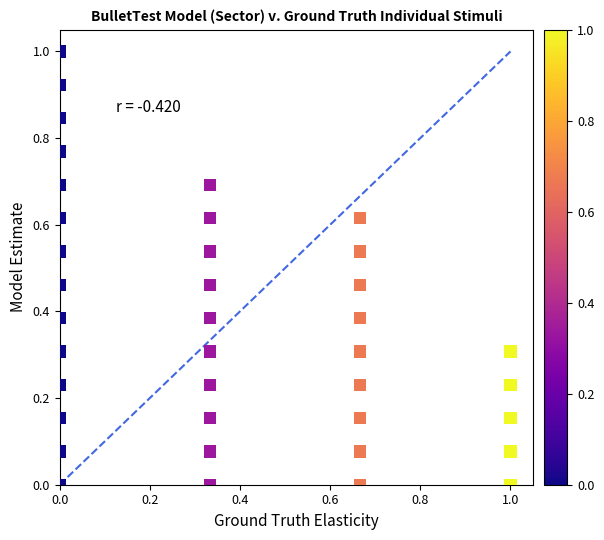

What is the range of Y values (max minus min)?

1.0